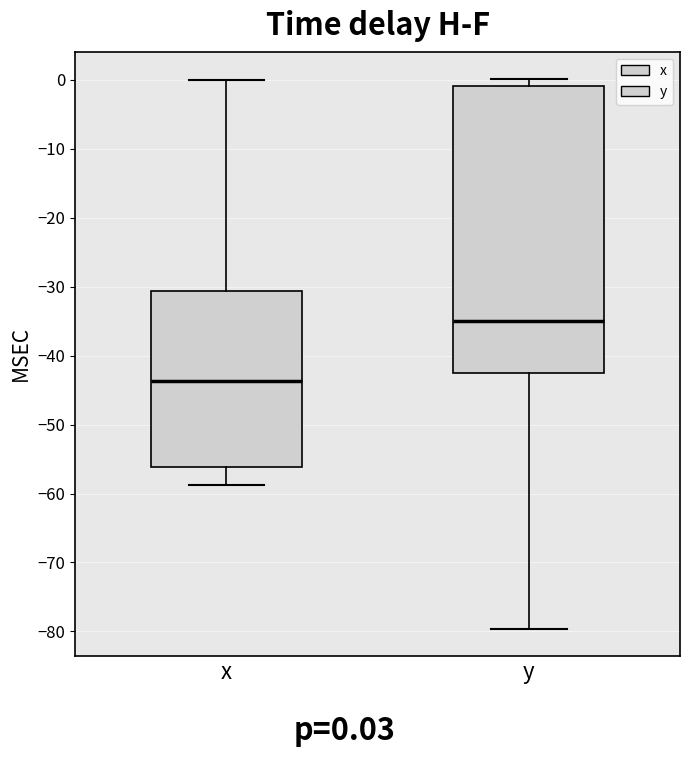

Where is the lower edge of the box for y on the y-axis? The values are not printed on the chart, so give them approximately, as read against the axis.

-42